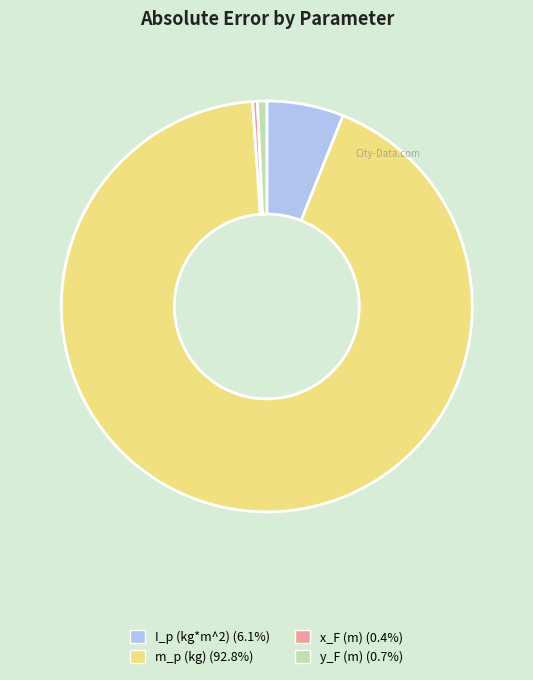

How many segments does this pie chart have?

4